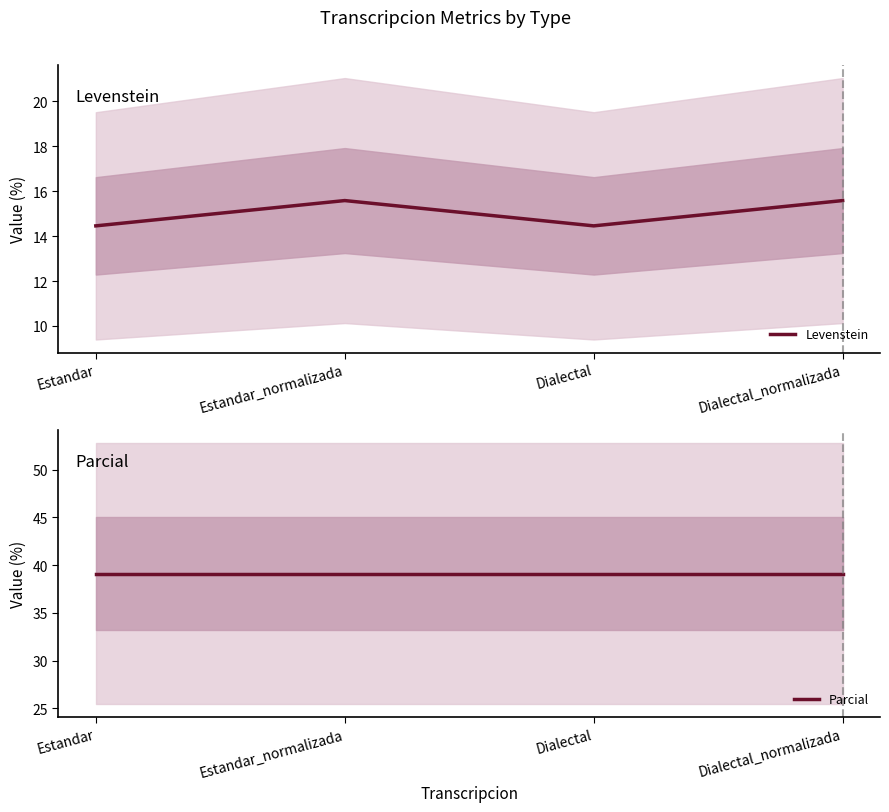

How many lines are shown in the chart?

2